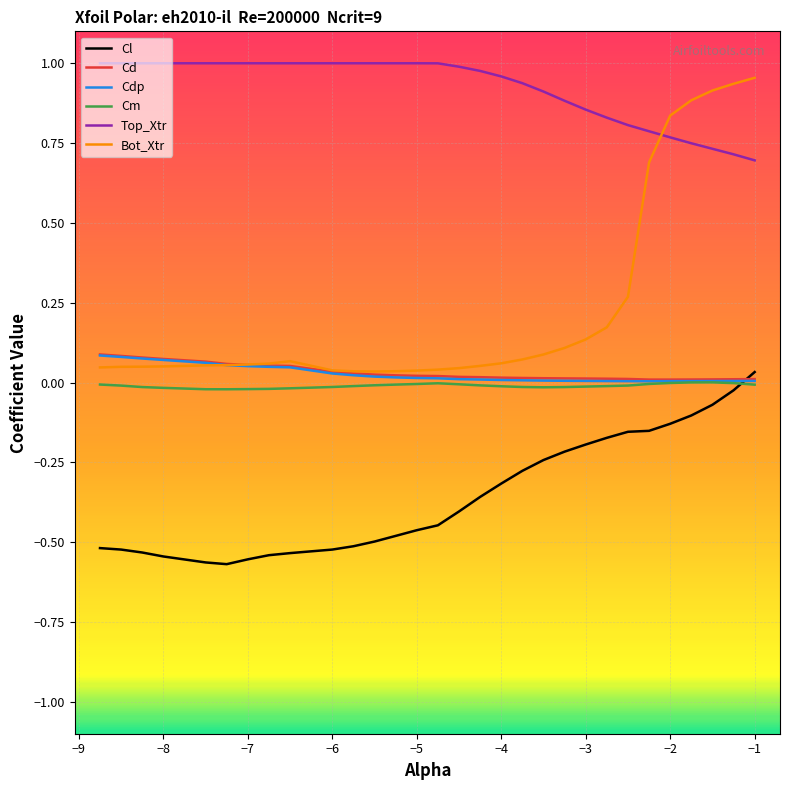

Which series has the largest total across all categories?

Top_Xtr